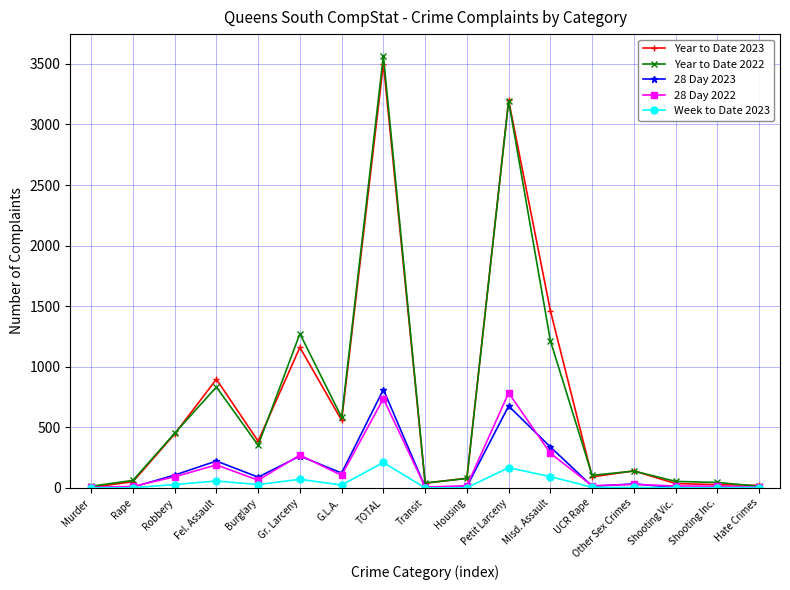

Is it true that 28 Day 2023 equals 209 at Misd. Assault?

False